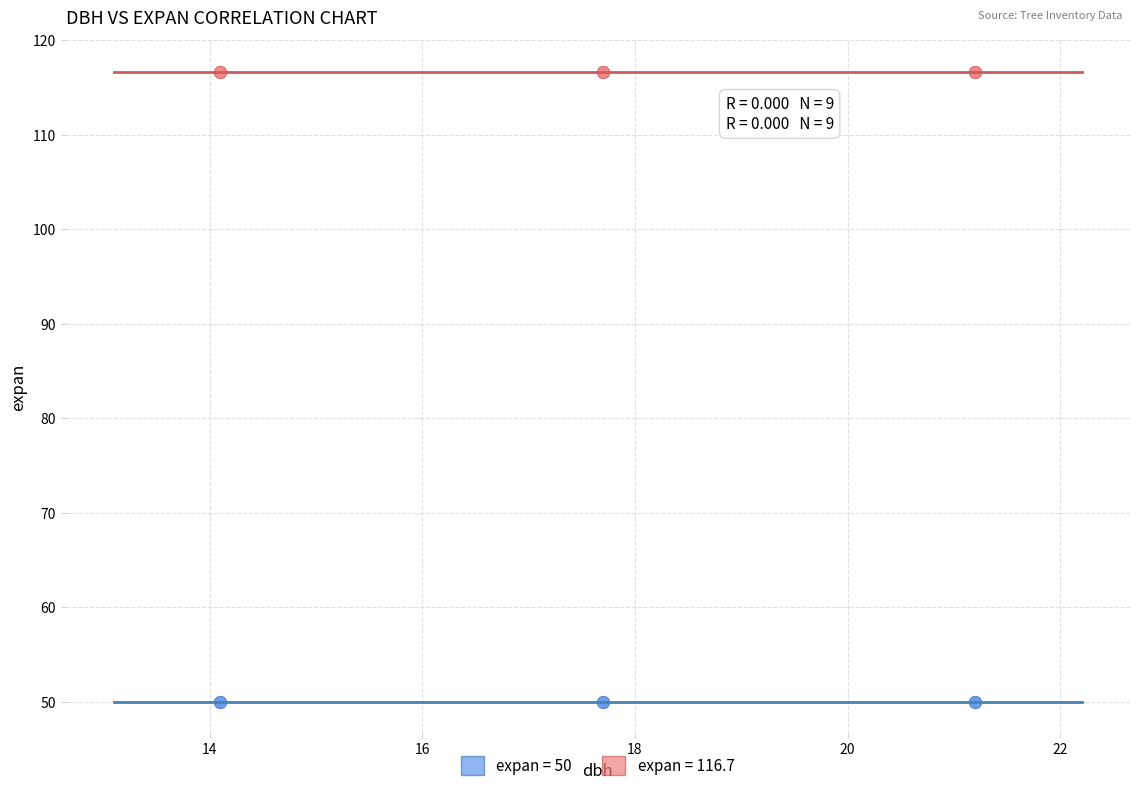

Which series contains the lowest Y value?

expan = 50